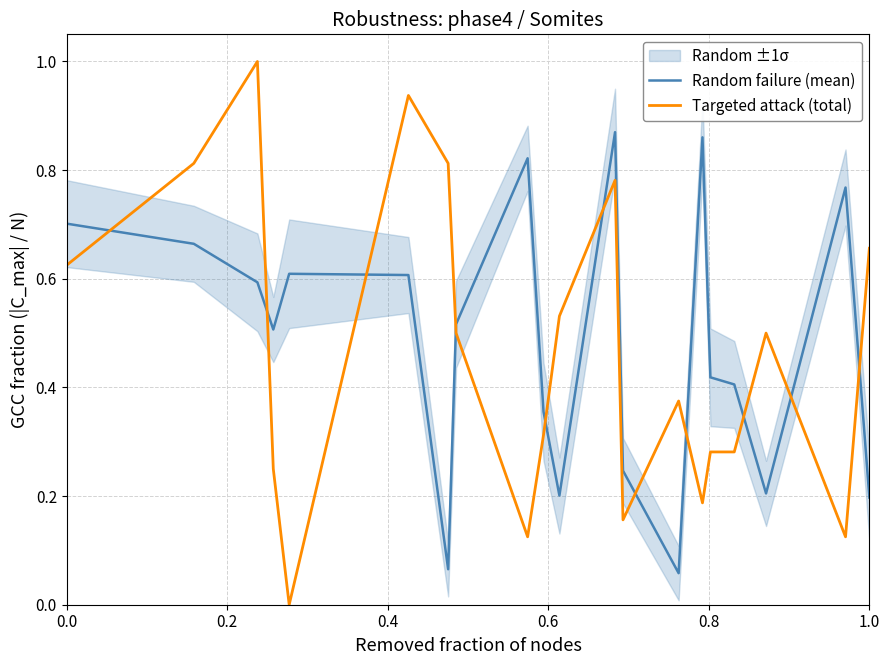

After their last crossing, which series has the higher values: Random failure (mean) or Targeted attack (total)?

Targeted attack (total)